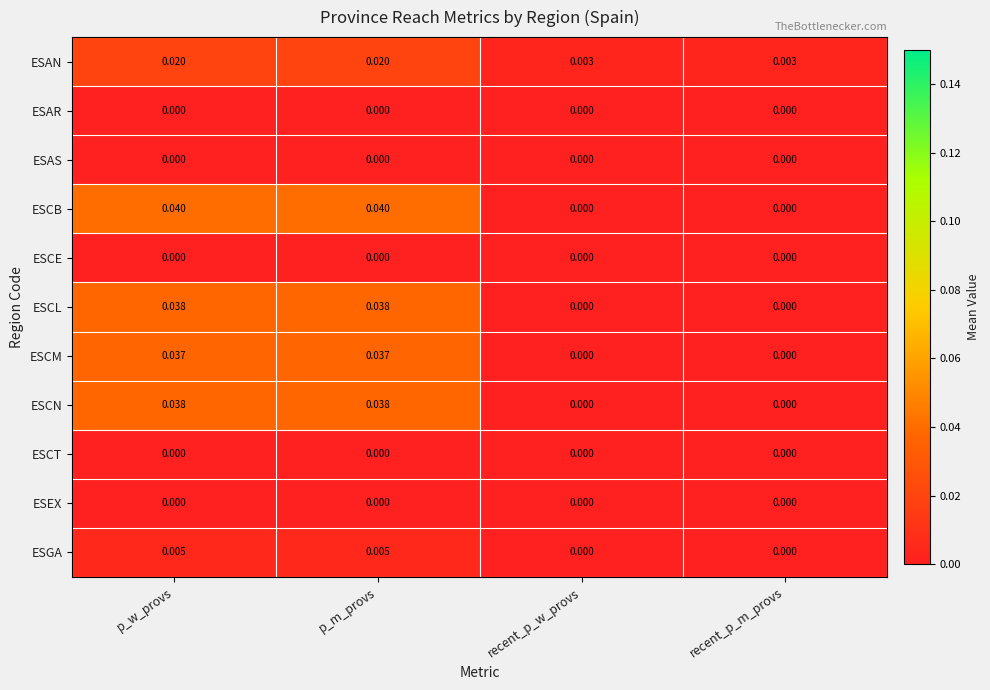

Which series has the largest total across all categories?

ESCB